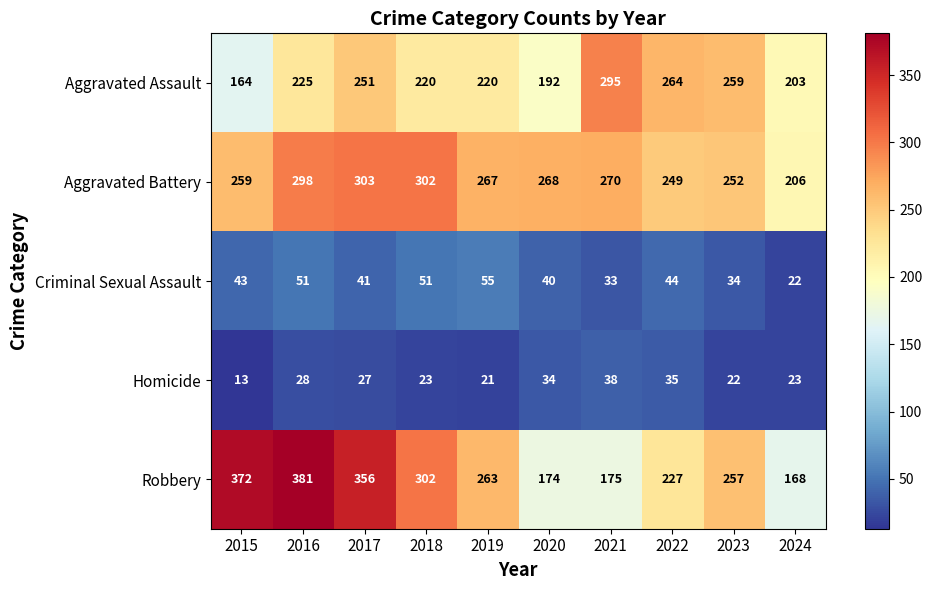

What is the maximum value shown in the chart?

381